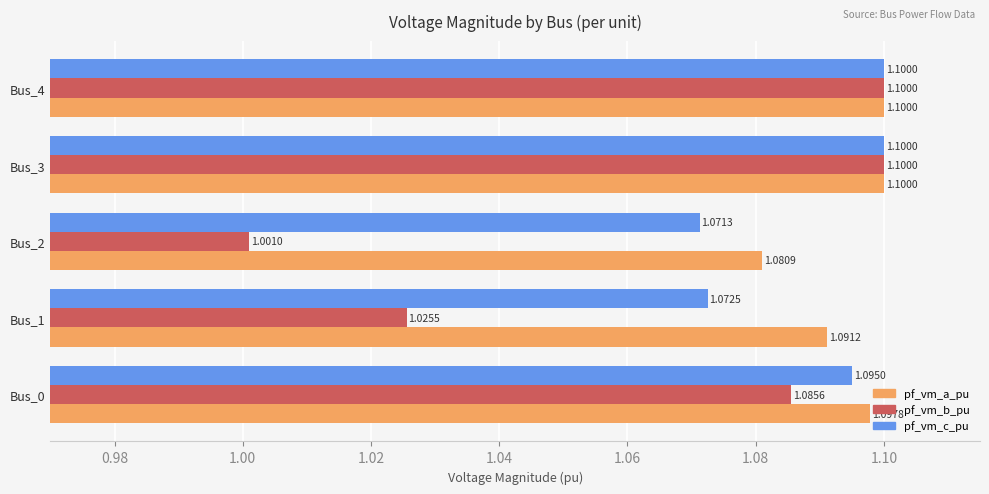

Which series has the largest total across all categories?

pf_vm_a_pu